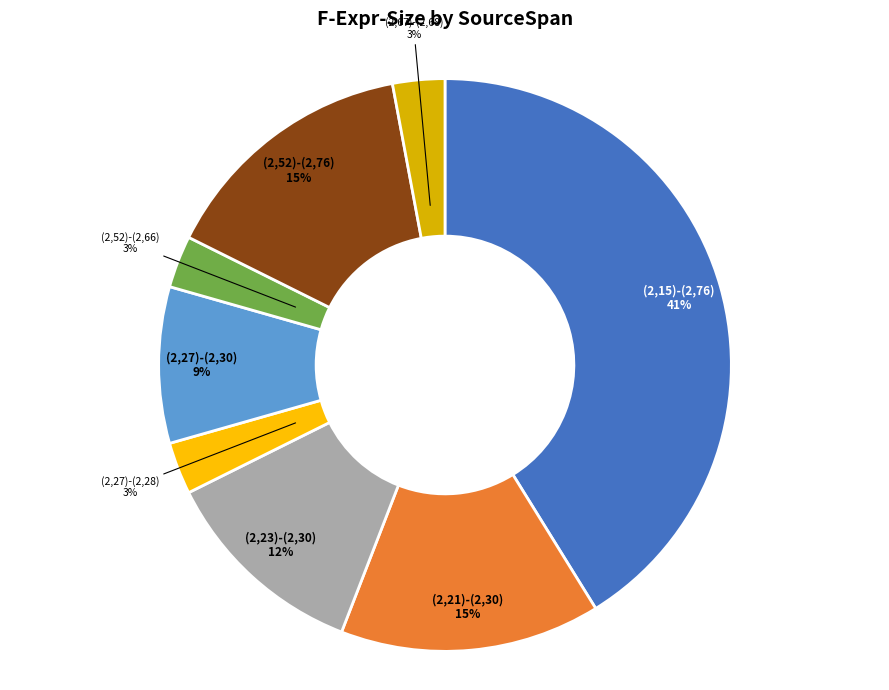

Is there a majority slice in this chart?

No